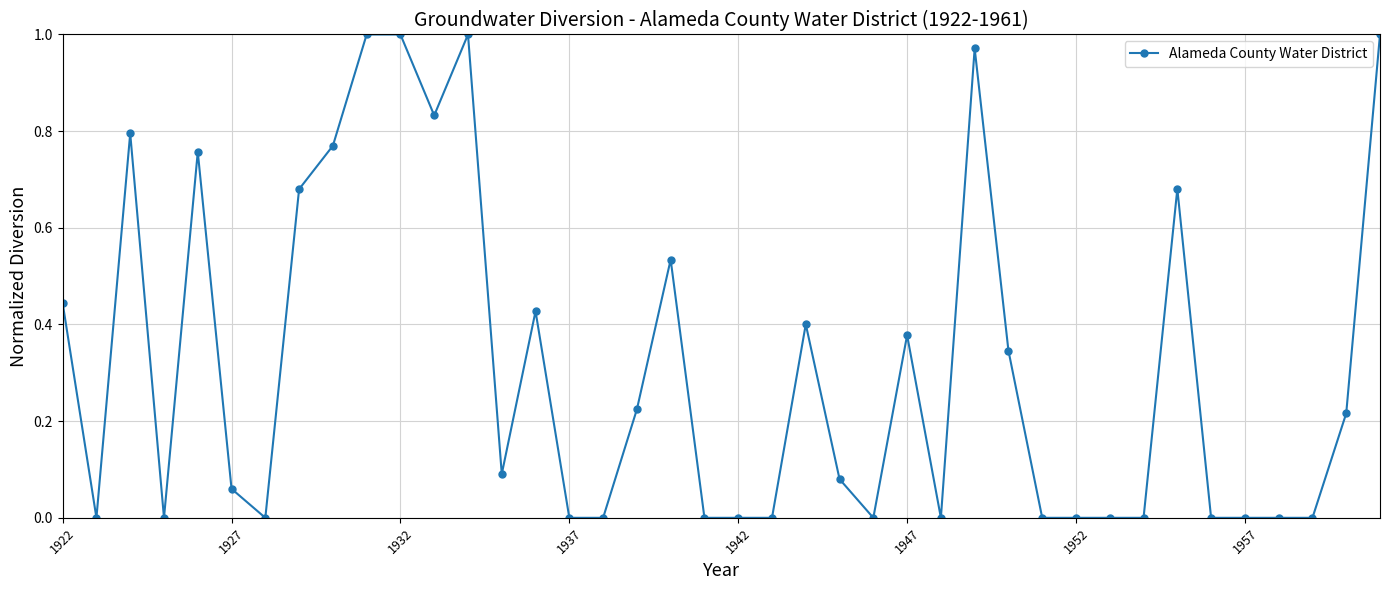

How many data points does each series have?

40